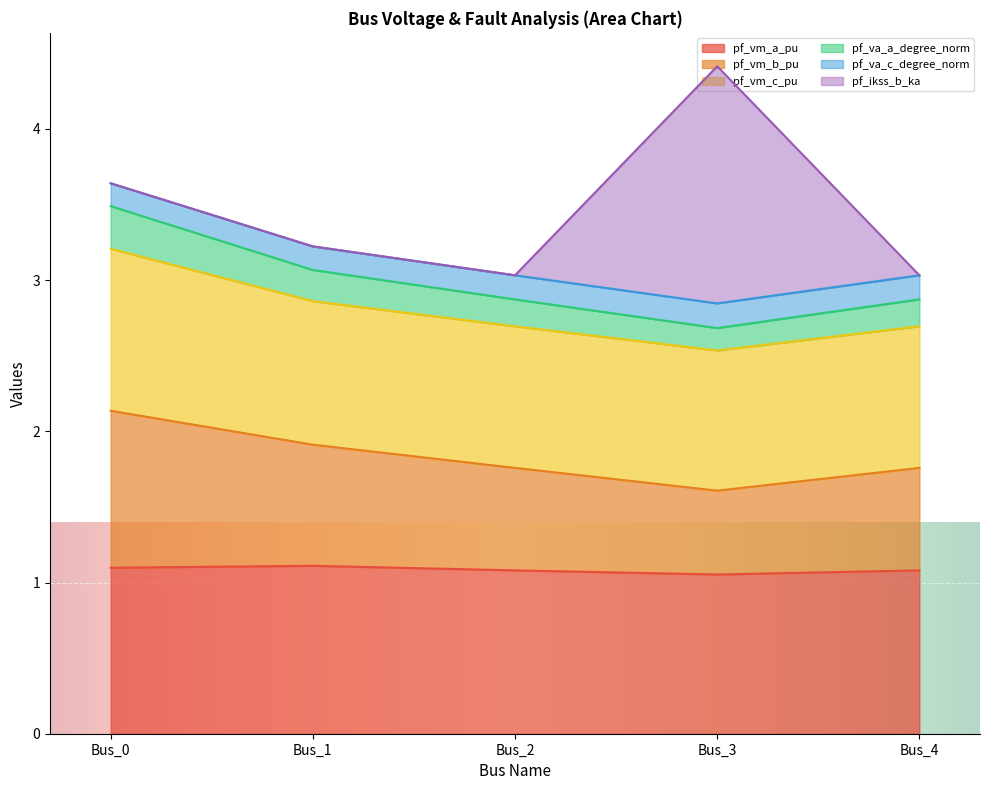

At how many categories does at least one series exceed 1?

5